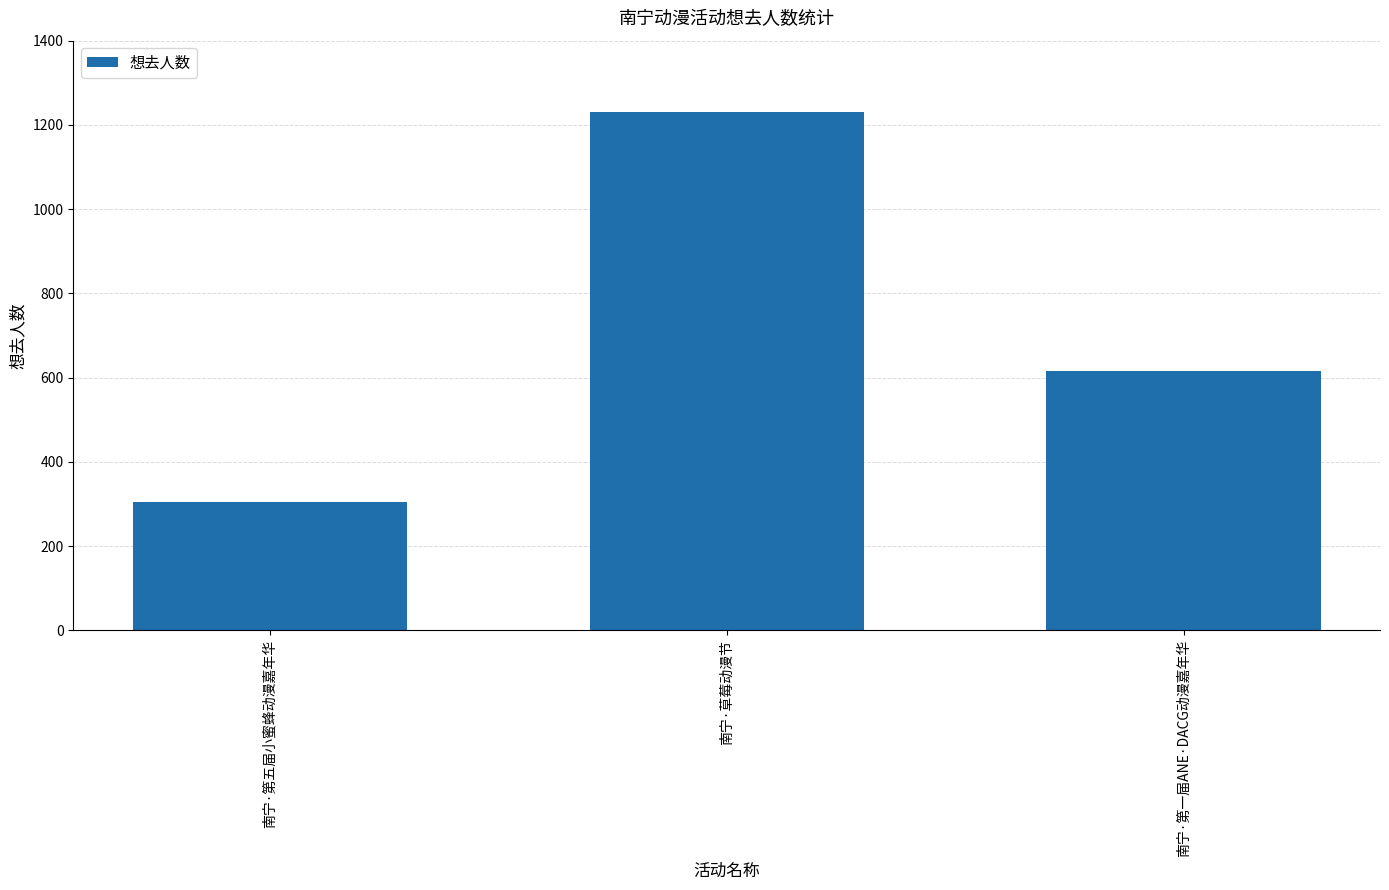

Rank the categories by value from highest to lowest.

南宁·草莓动漫节, 南宁·第一届ANE·DACG动漫嘉年华, 南宁·第五届小蜜蜂动漫嘉年华